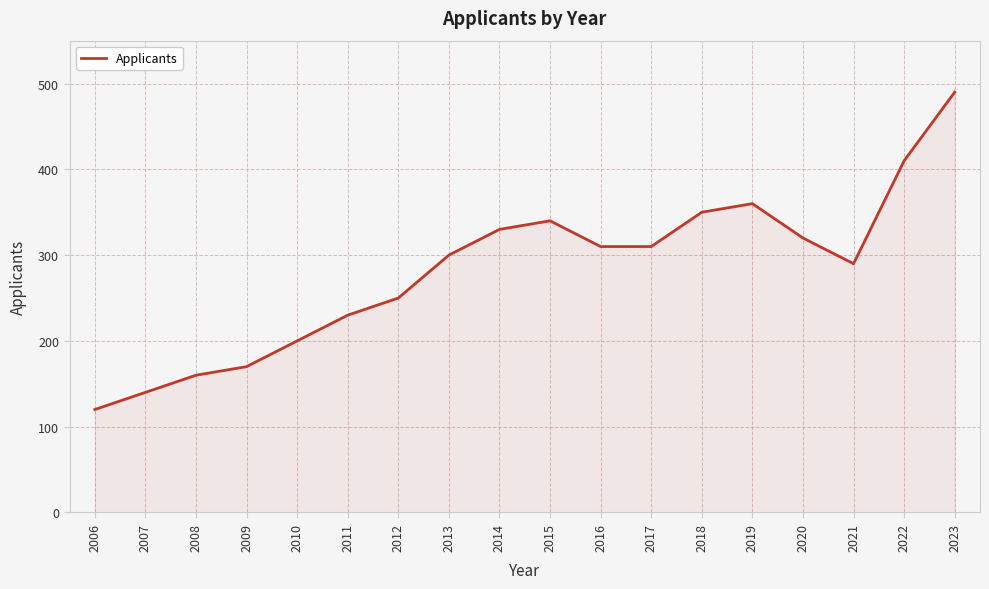

What is the difference between the values at 2023 and 2013?

190